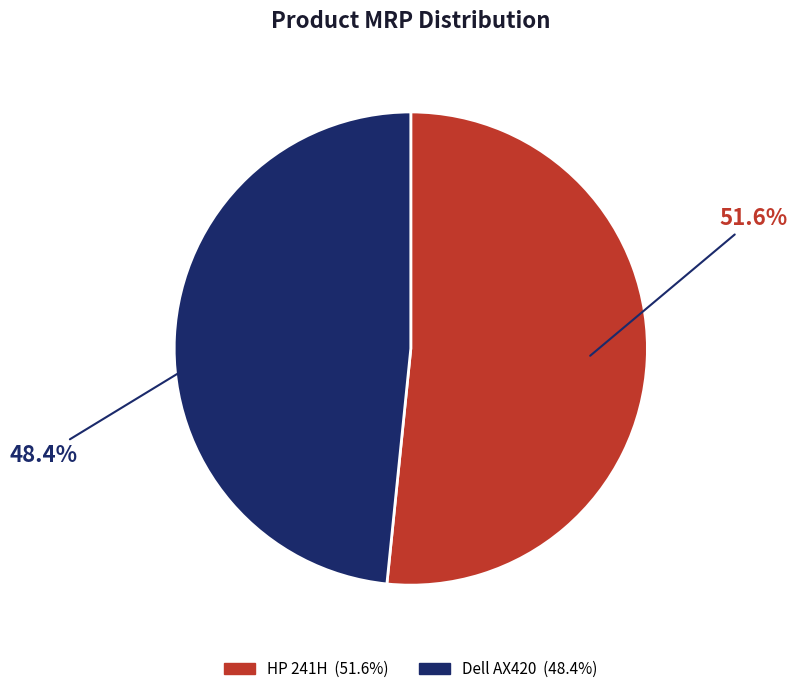

Count the number of slices in the pie.

2